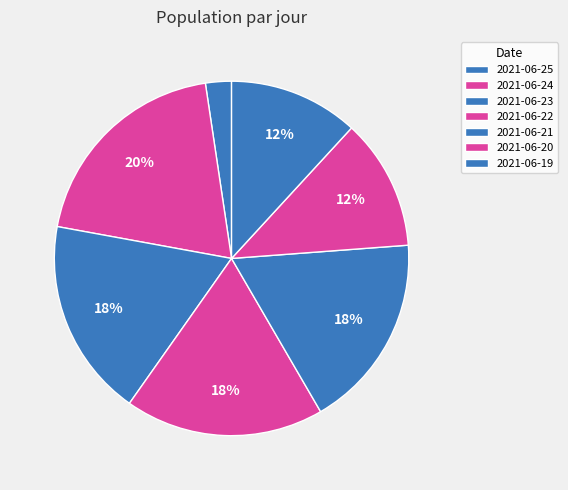

Does any single category account for the majority?

No